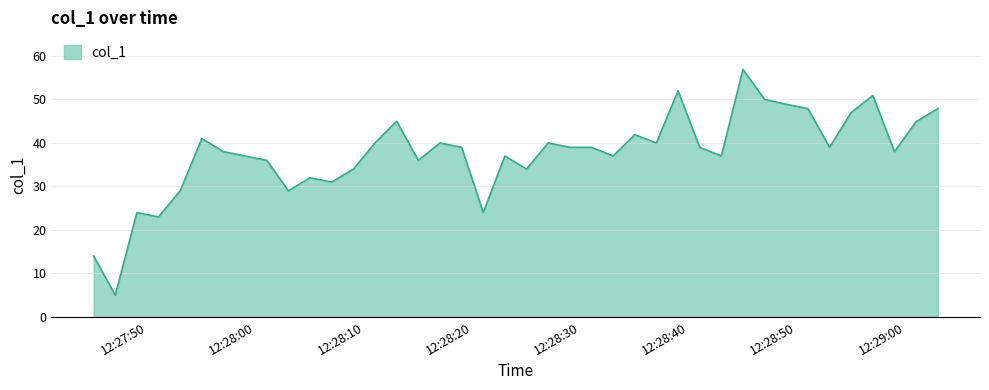

What is the smallest value displayed?

5.0